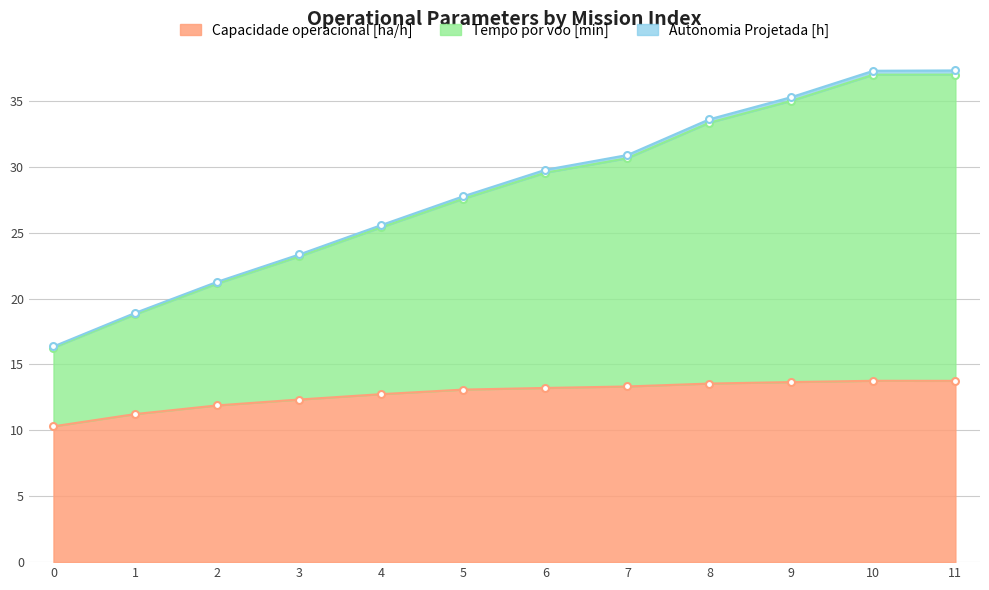

In Capacidade operacional [ha/h], how many points are higher than both neighbors (excluding endpoints)?

1